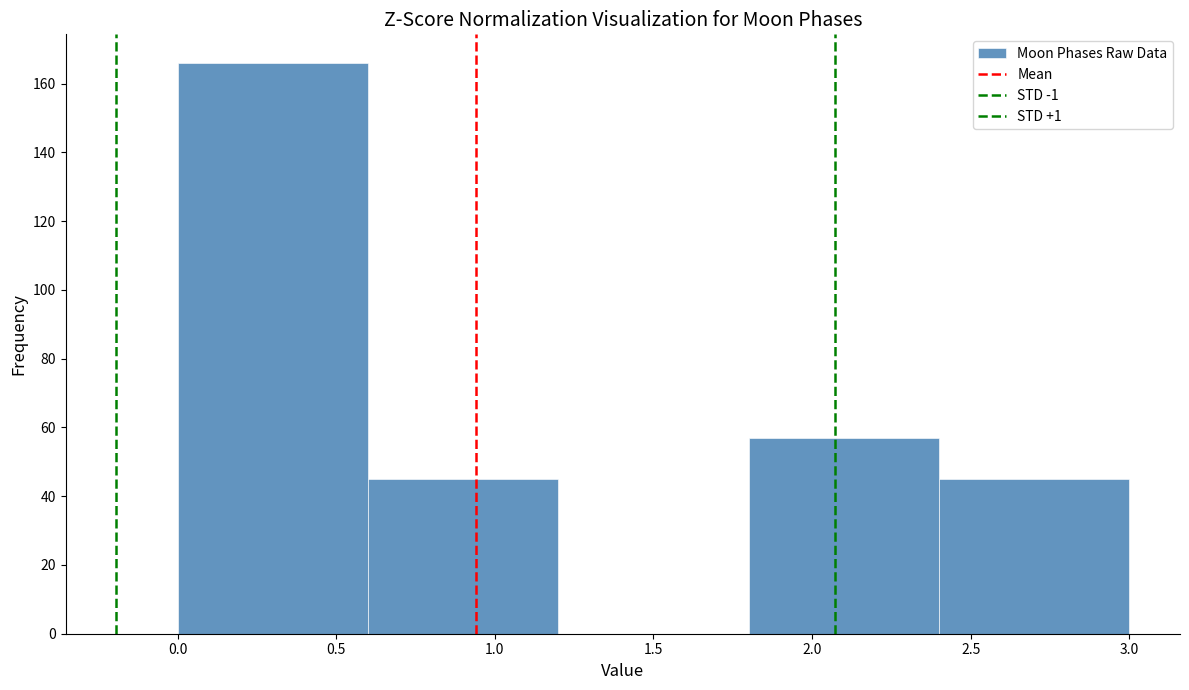

What is the height of the bar covering 0.0 to 0.6 on the x-axis? The values are not printed on the chart, so give them approximately, as read against the axis.

166